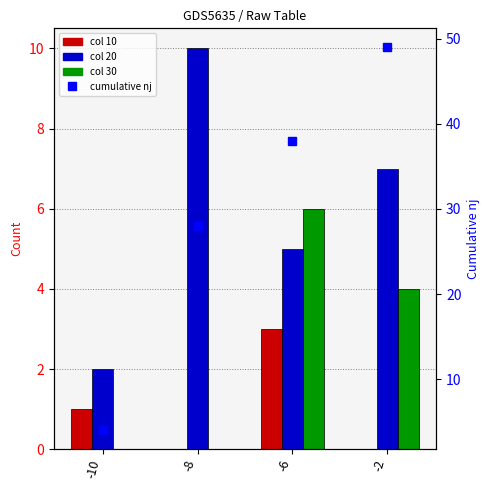

Rank the series by their maximum value, from highest to lowest.

cumulative nj, col=20, col=30, col=10